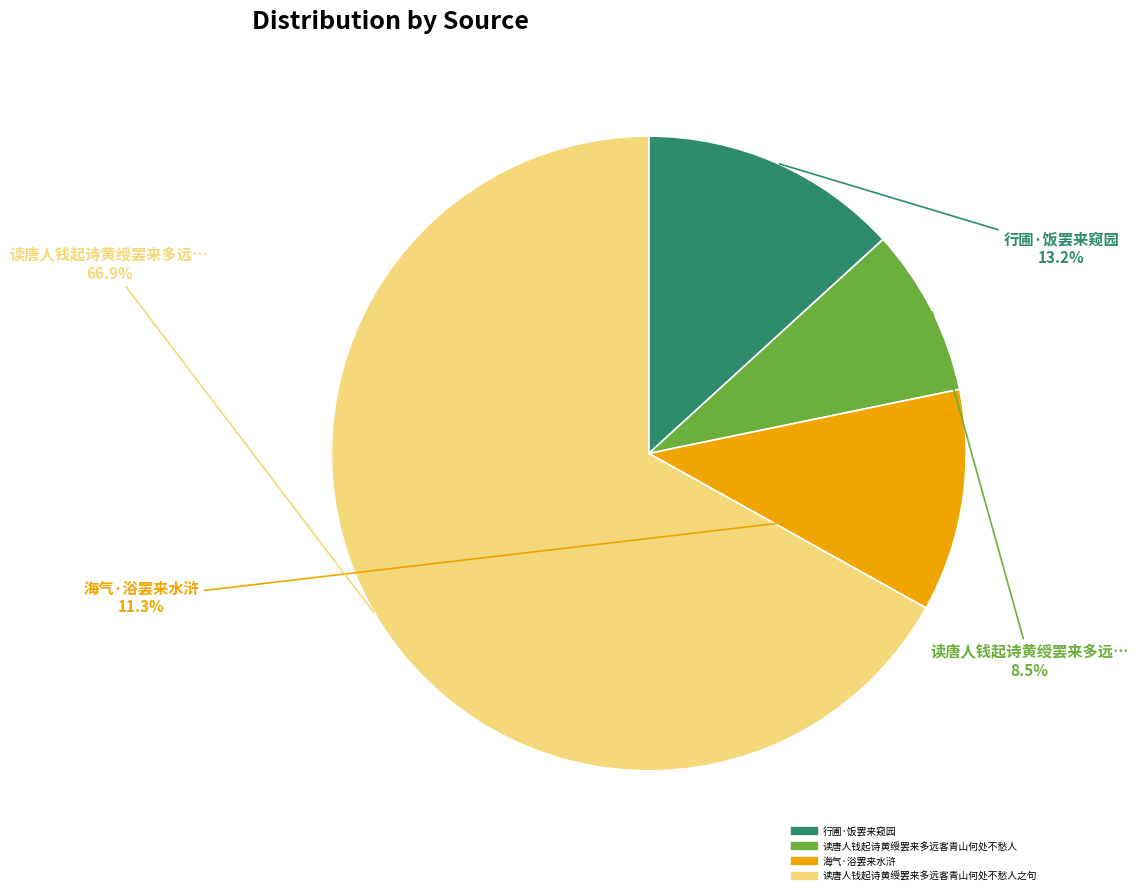

Is there a majority slice in this chart?

Yes